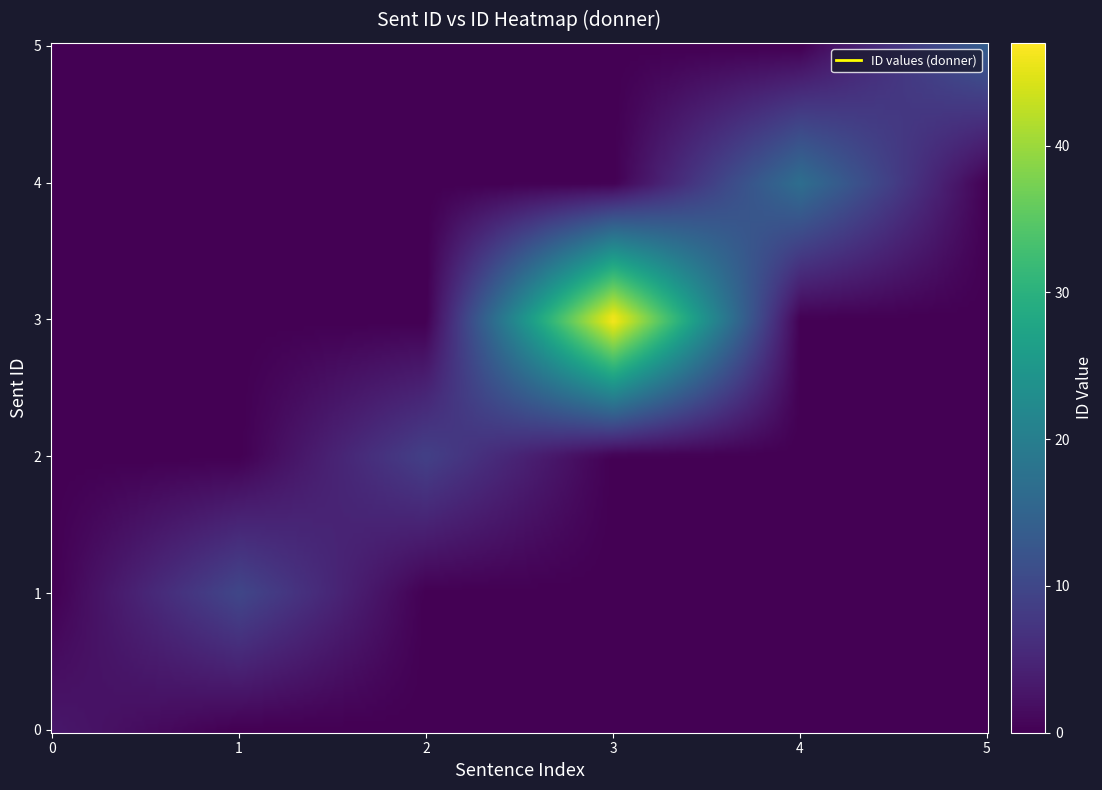

How many values in annodis.er_00167 are above zero?

1